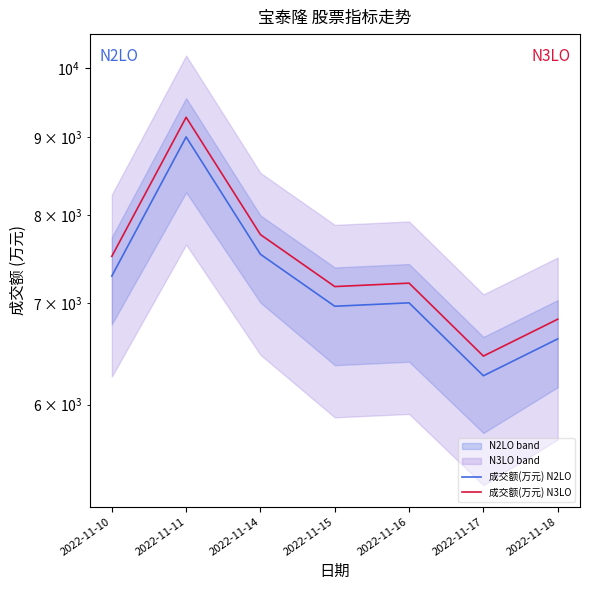

What is the difference between the maximum and minimum values in the 成交额(万元) N3LO series?

2818.9